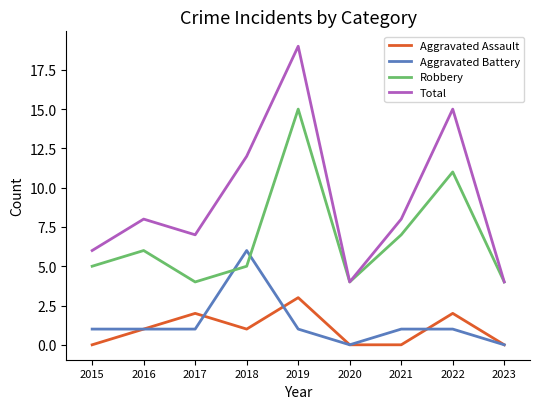

Rank the series by their maximum value, from highest to lowest.

Total, Robbery, Aggravated Battery, Aggravated Assault